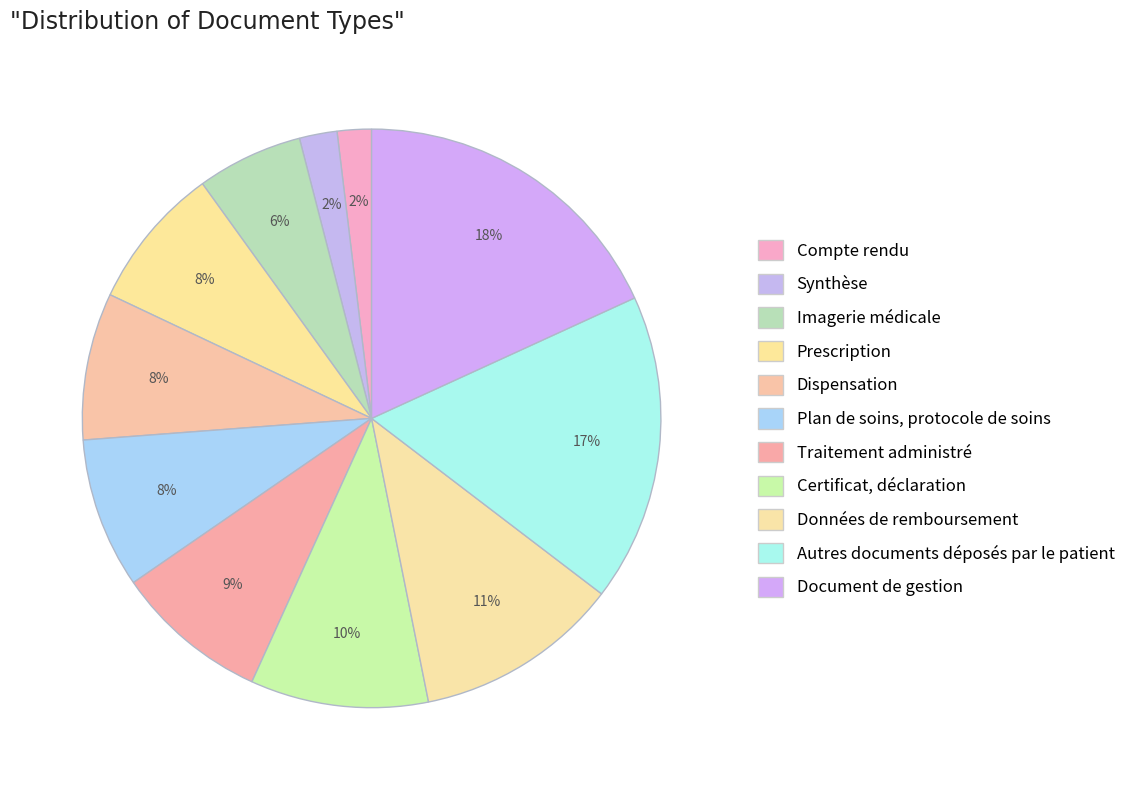

Which category has the smallest portion of the pie?

Compte rendu